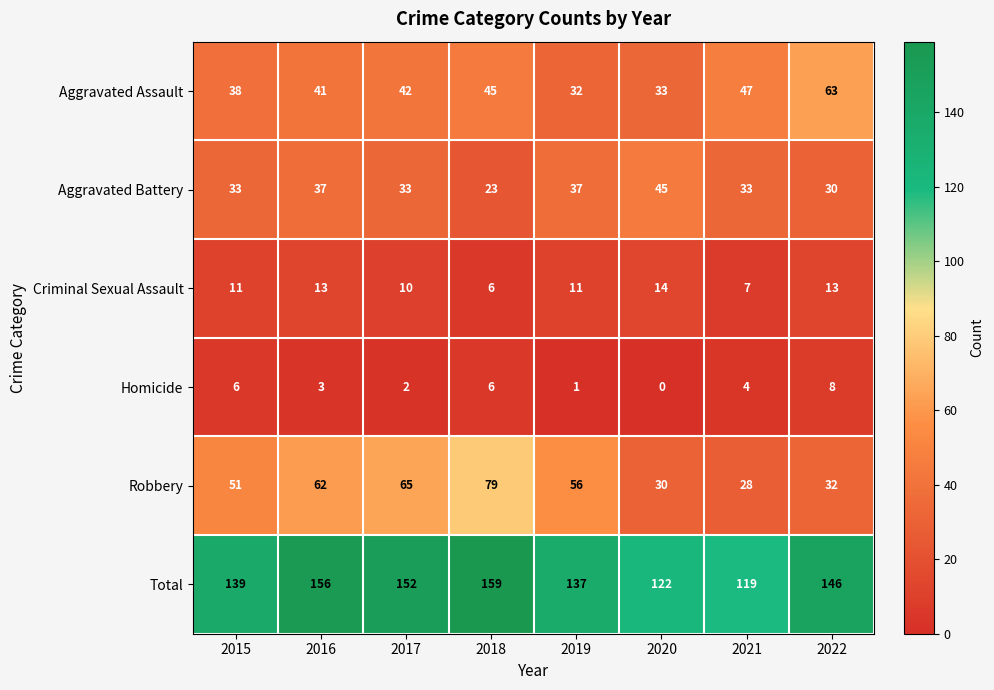

True or false: Aggravated Battery has a value of 33 at 2021.

True